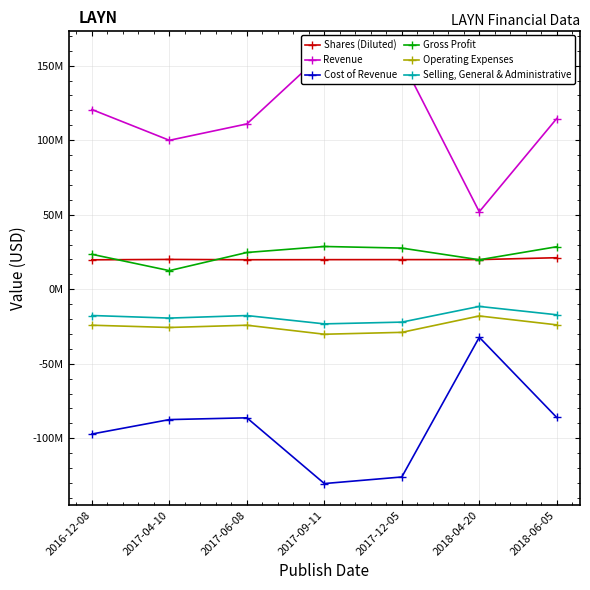

What is the lowest value of the Selling, General & Administrative series?

-23224000